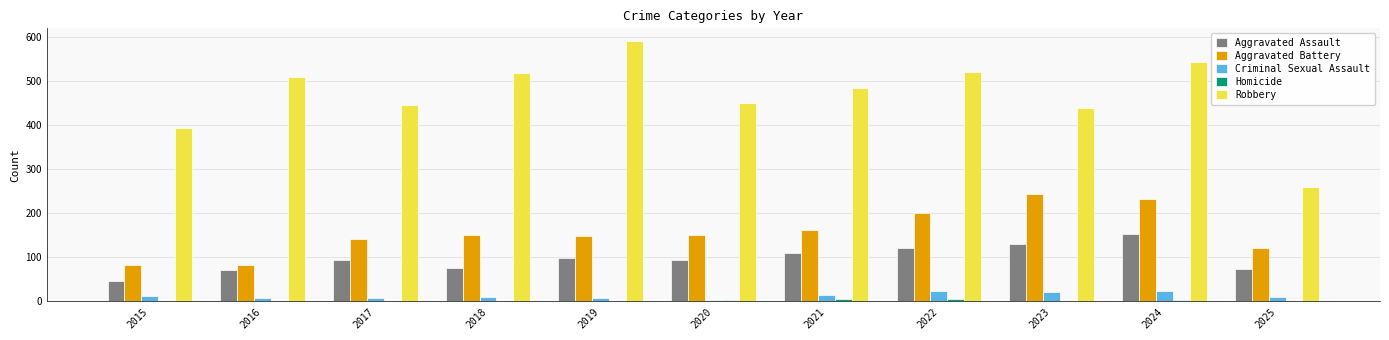

What is the maximum value for Aggravated Battery?

244